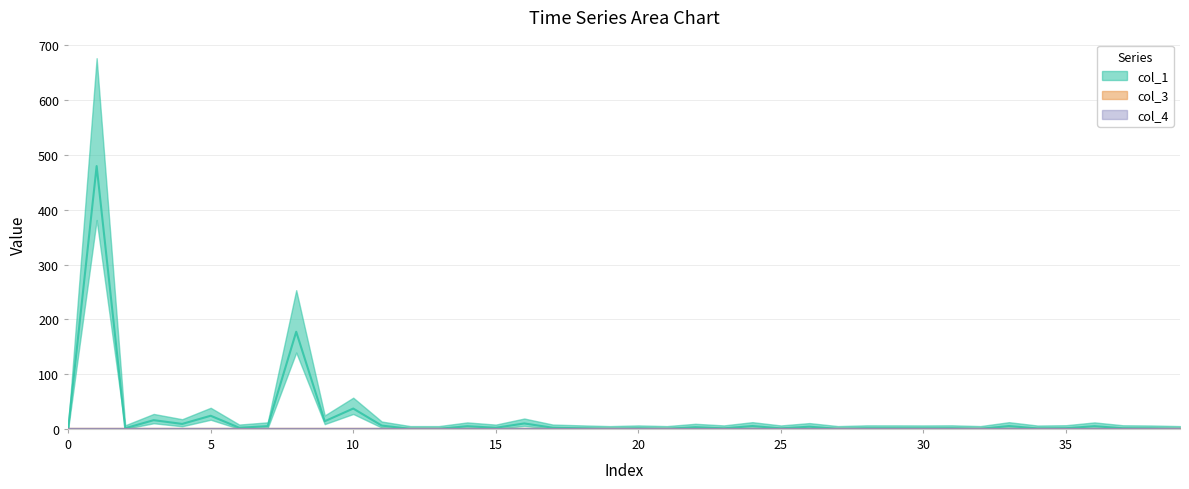

Reading left to right, transcribe all the data shown in this chart.

col_1: 0=0.0	1=479.9	2=1.1	3=15.9	4=9.0	5=23.9	6=2.0	7=4.9	8=177.3	9=13.9	10=37.1	11=6.0	12=0.0	13=0.0	14=4.8	15=2.0	16=9.9	17=2.0	18=1.0	19=0.0	20=0.9	21=0.0	22=3.0	23=0.9	24=5.2	25=0.9	26=4.0	27=0.0	28=1.0	29=1.0	30=0.9	31=1.1	32=0.0	33=5.1	34=0.8	35=1.2	36=4.8	37=1.1	38=0.8	39=0.0
col_3: 0=0.0	1=0.0	2=0.0	3=0.0	4=0.0	5=0.0	6=0.0	7=0.0	8=0.0	9=0.0	10=0.0	11=0.0	12=0.0	13=0.0	14=0.0	15=0.0	16=0.0	17=0.0	18=0.0	19=0.0	20=0.0	21=0.0	22=0.0	23=0.0	24=0.0	25=0.0	26=0.0	27=0.0	28=0.0	29=0.0	30=0.0	31=0.0	32=0.0	33=0.0	34=0.0	35=0.0	36=0.0	37=0.0	38=0.0	39=0.0
col_4: 0=0.0	1=0.0	2=0.0	3=0.0	4=0.0	5=0.0	6=0.0	7=0.0	8=0.0	9=0.0	10=0.0	11=0.0	12=0.0	13=0.0	14=0.0	15=0.0	16=0.0	17=0.0	18=0.0	19=0.0	20=0.0	21=0.0	22=0.0	23=0.0	24=0.0	25=0.0	26=0.0	27=0.0	28=0.0	29=0.0	30=0.0	31=0.0	32=0.0	33=0.0	34=0.0	35=0.0	36=0.0	37=0.0	38=0.0	39=0.0